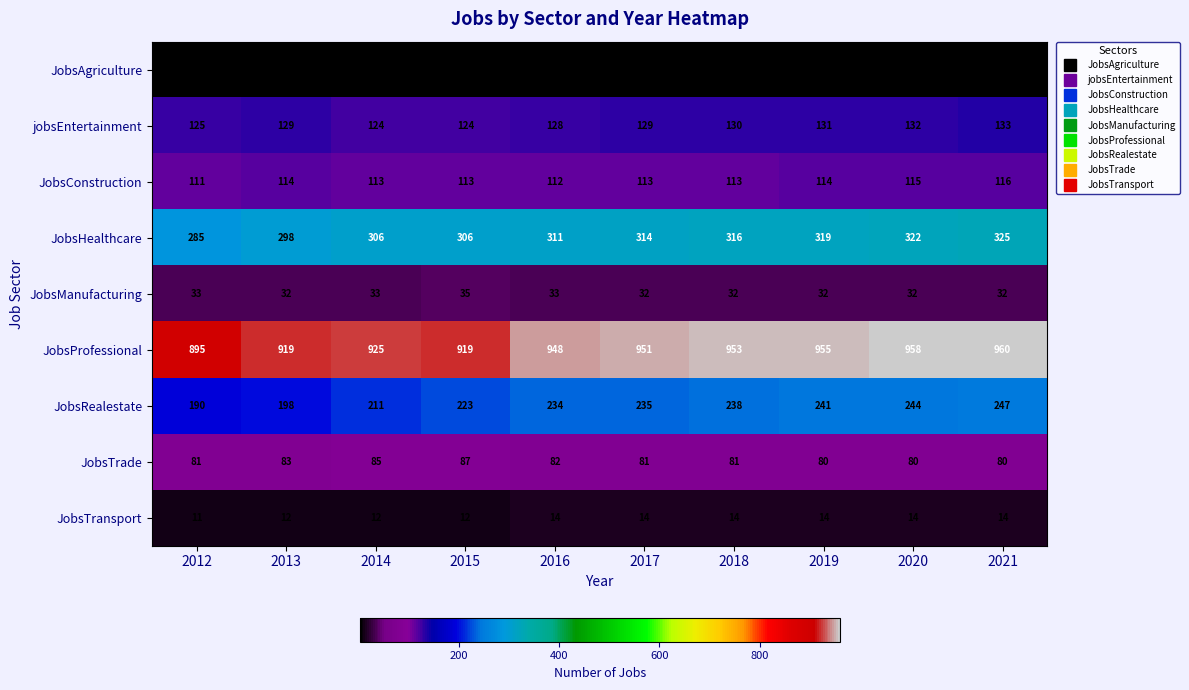

What is the greatest value displayed?

960